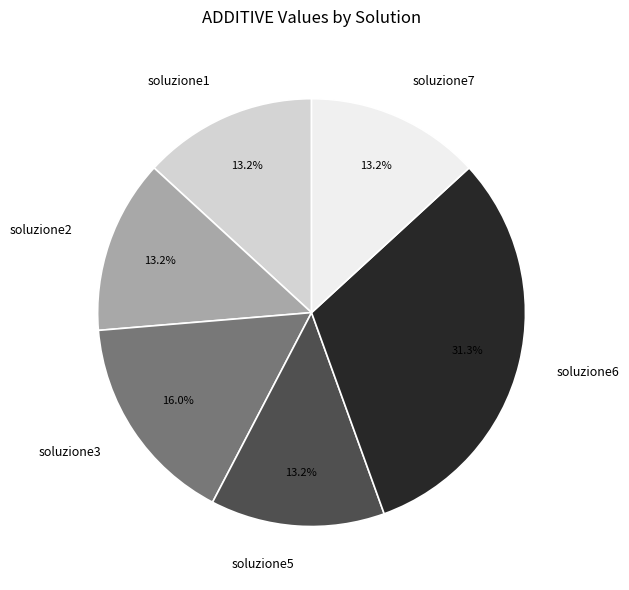

Which slice is the largest?

soluzione6